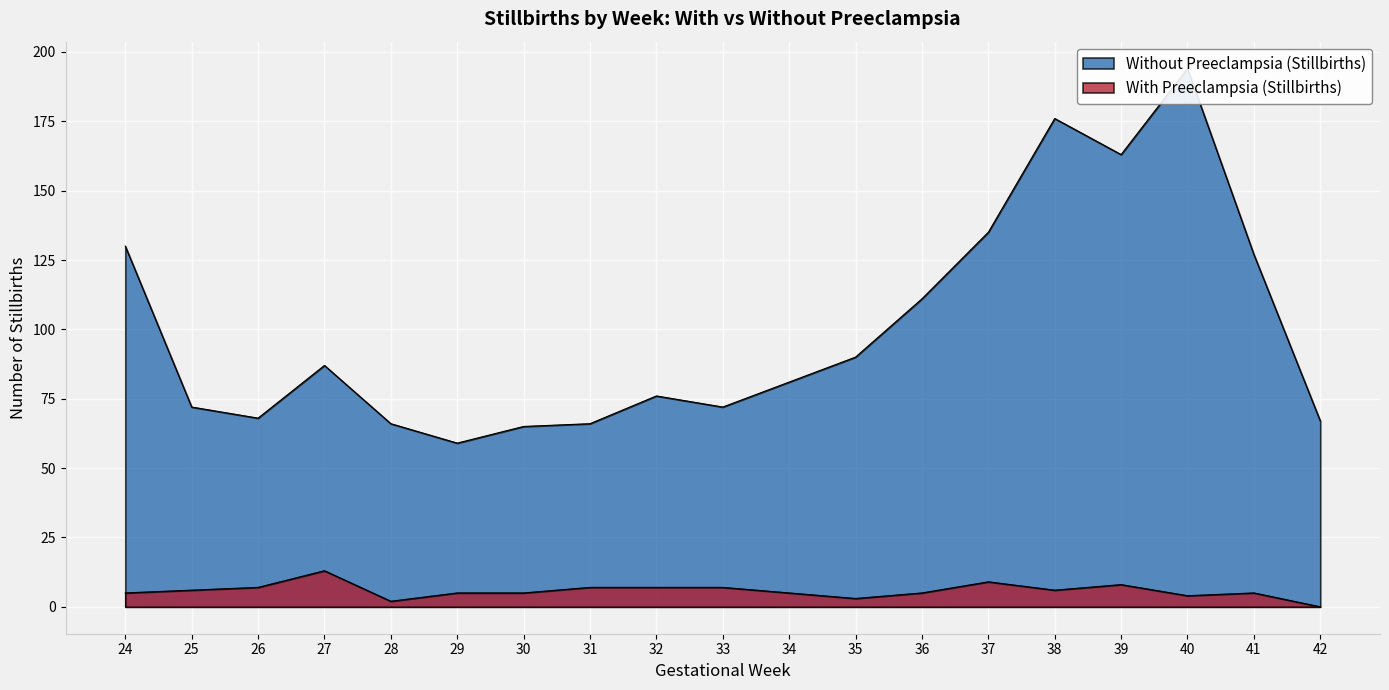

True or false: Without Preeclampsia (Stillbirths) and With Preeclampsia (Stillbirths) cross at least once.

False